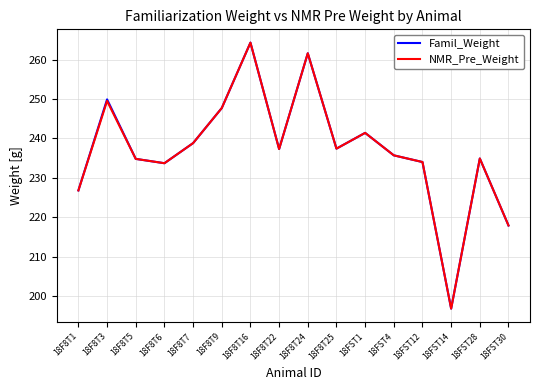

What position from the left is 18F8T5?

3